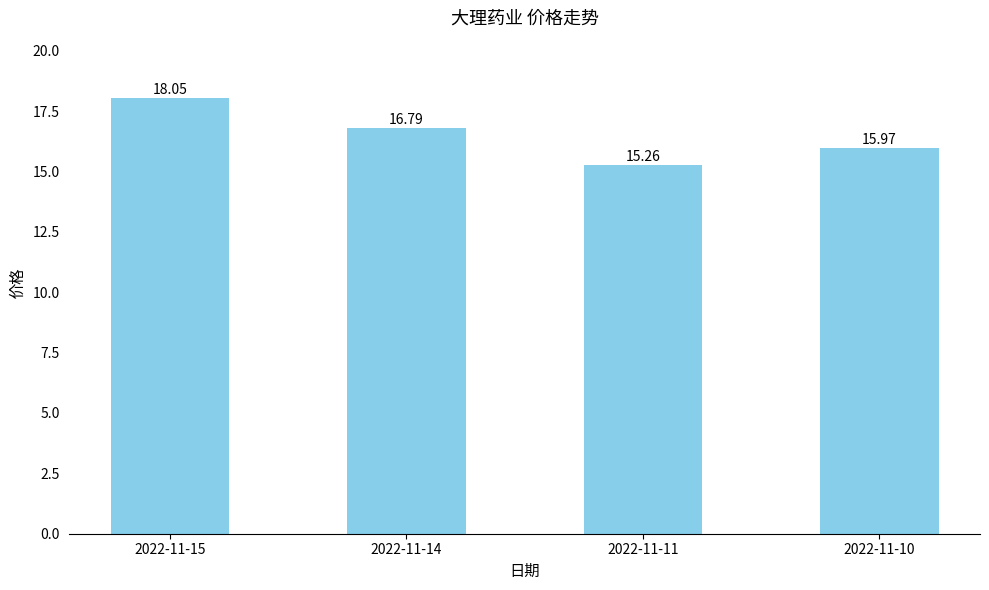

The chart shows a value of 16.0 at 2022-11-10. True or false?

True